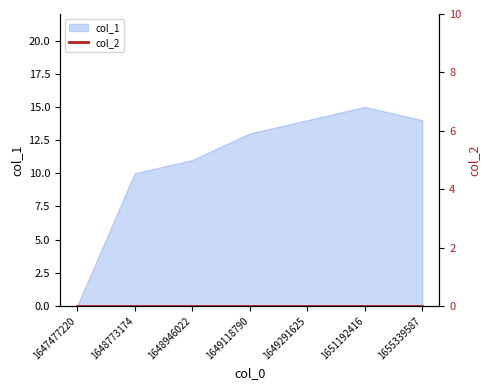

List the labels in order of value, largest first.

1651192416, 1649291625, 1655339587, 1649118790, 1648946022, 1648773174, 1647477220